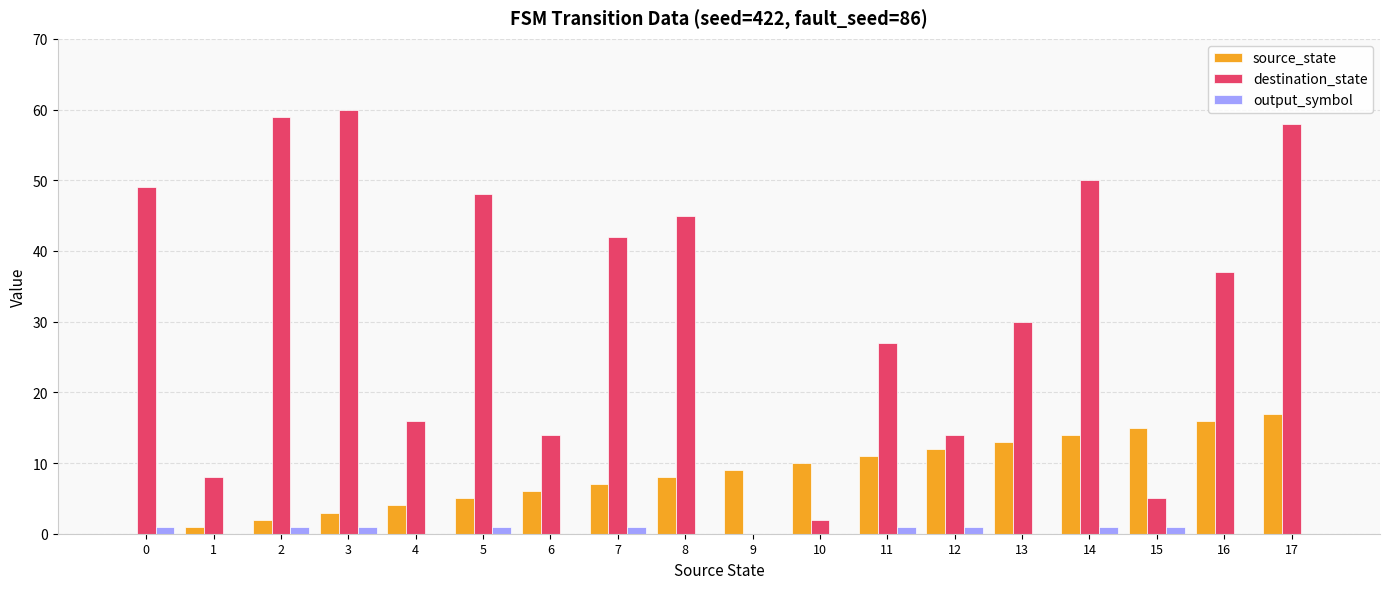

Count the number of data series in this chart.

3